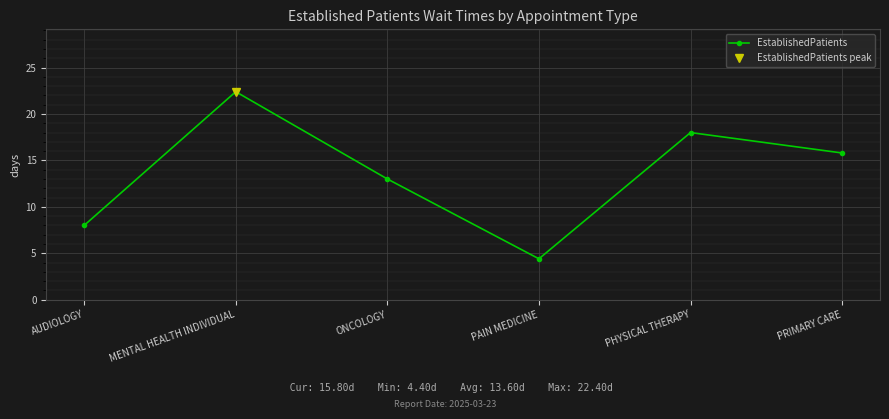

Reading left to right, what are all the values shown in this chart?

AUDIOLOGY=8.0	MENTAL HEALTH INDIVIDUAL=22.4	ONCOLOGY=13.0	PAIN MEDICINE=4.4	PHYSICAL THERAPY=18.0	PRIMARY CARE=15.8